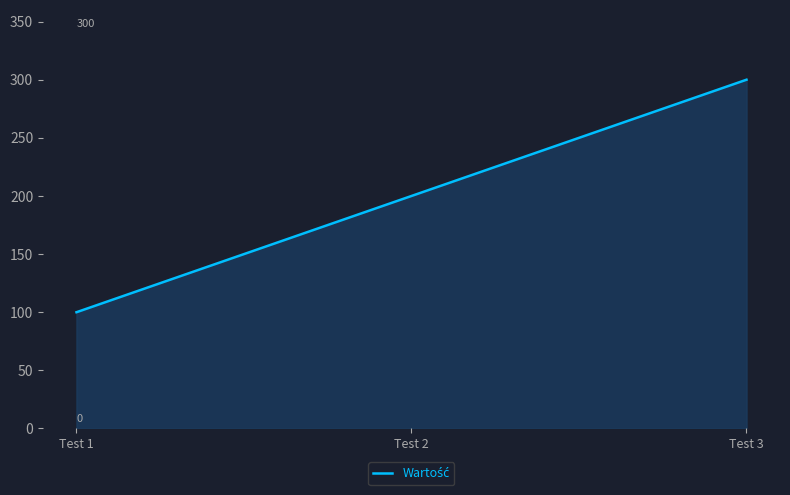

Reading right to left, transcribe all the data shown in this chart.

Test 3=300	Test 2=200	Test 1=100